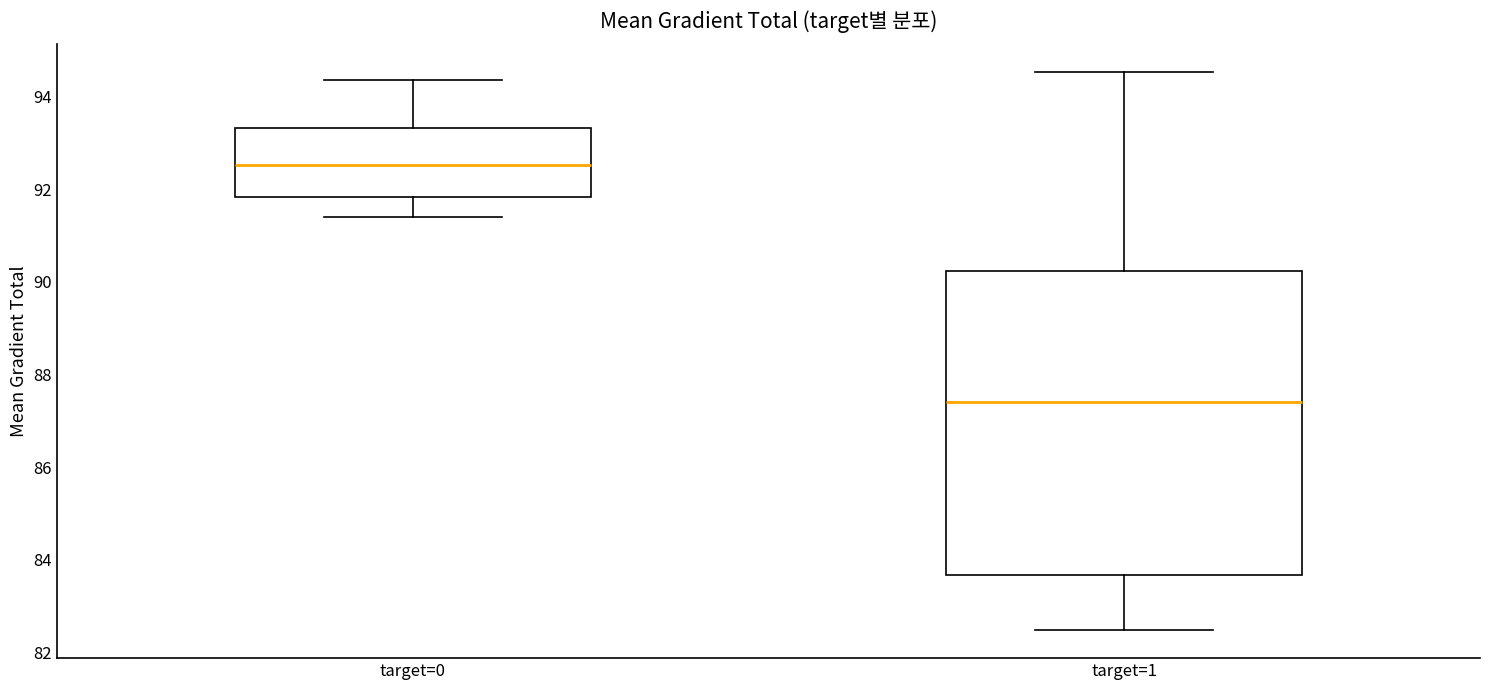

Reading left to right, transcribe this box plot: for each box, give where its median line is, the range the box spans, and where its two whiskers end, as read against the y-axis. The values are not printed on the chart, so give them approximately, as read against the axis.

target=0: median 92.6, box 91.8 to 93.4, whiskers 91.4 to 94.4
target=1: median 87.4, box 83.6 to 90.2, whiskers 82.4 to 94.6